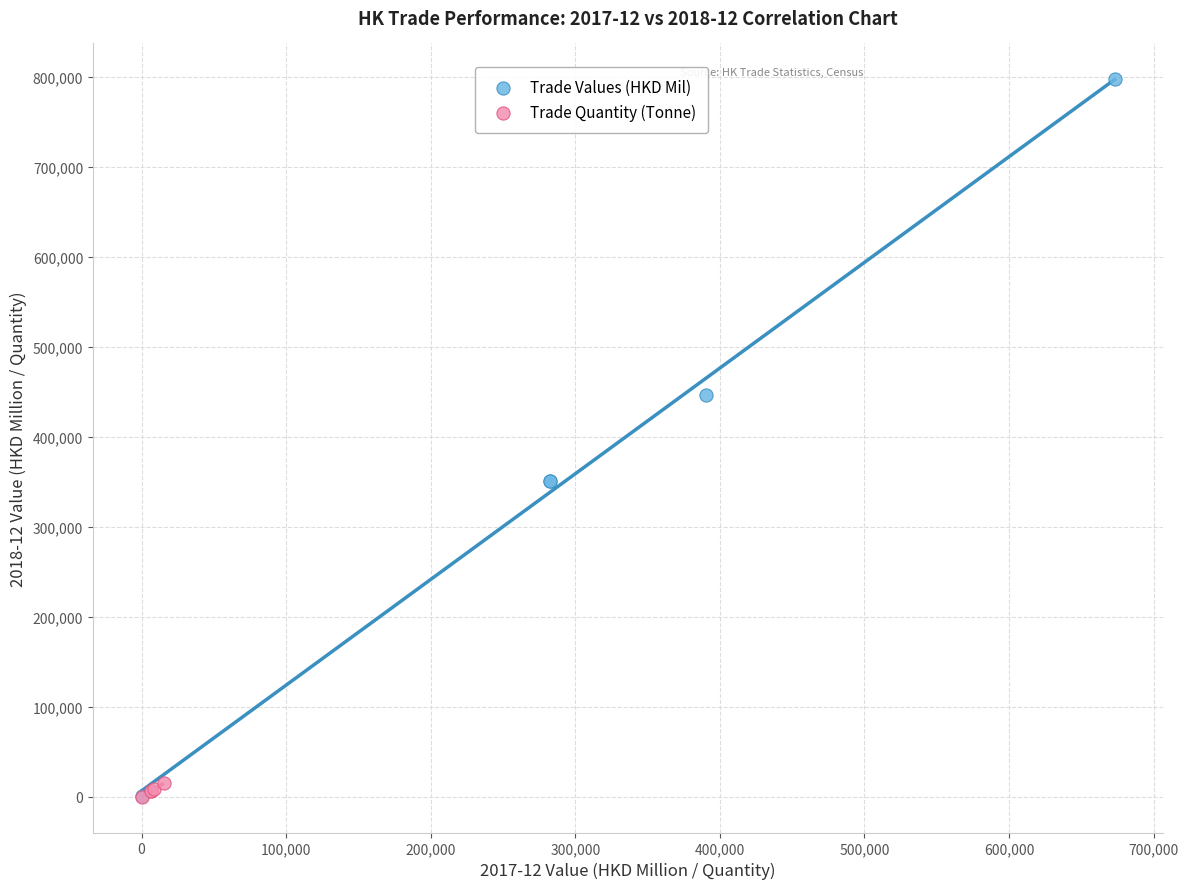

Which series has the widest spread of Y values?

Trade Values (HKD Mil)